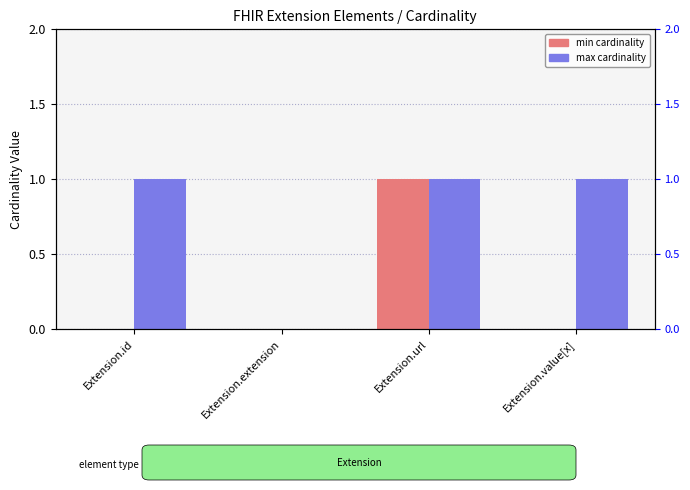

List the series in order of their overall mean, highest first.

max, min